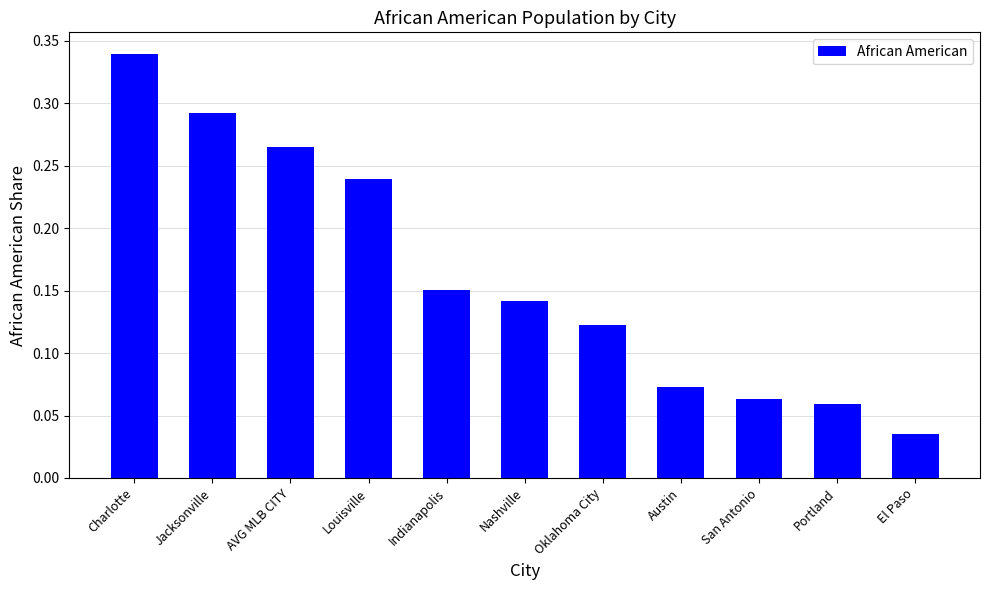

Count the values in the range 0 to 1.

11